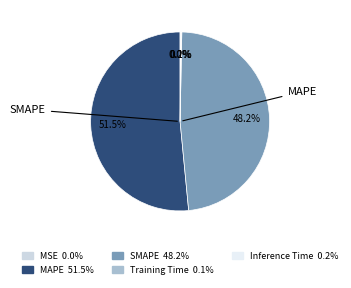

Is there a majority slice in this chart?

Yes